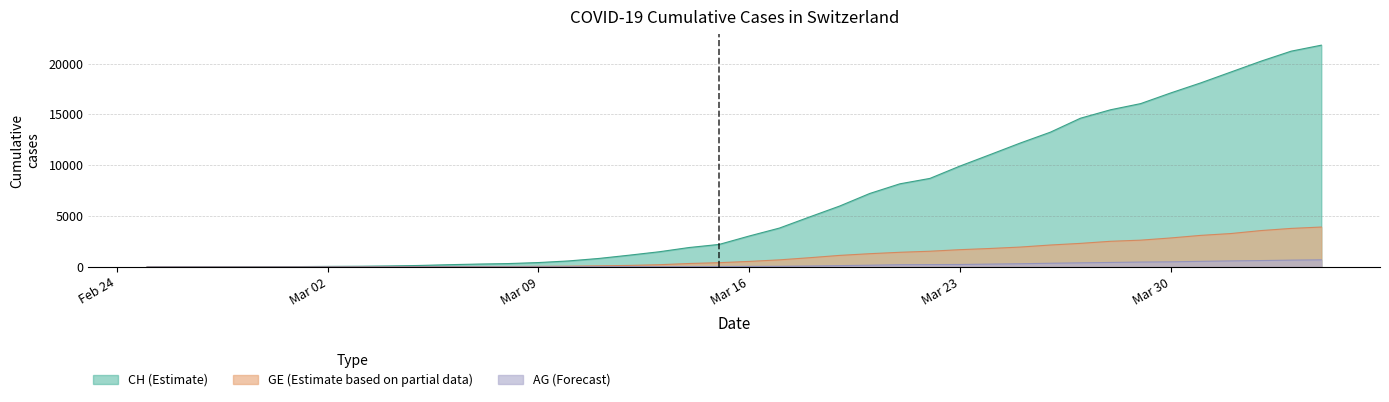

At which label does CH reach its minimum?

2020-02-25